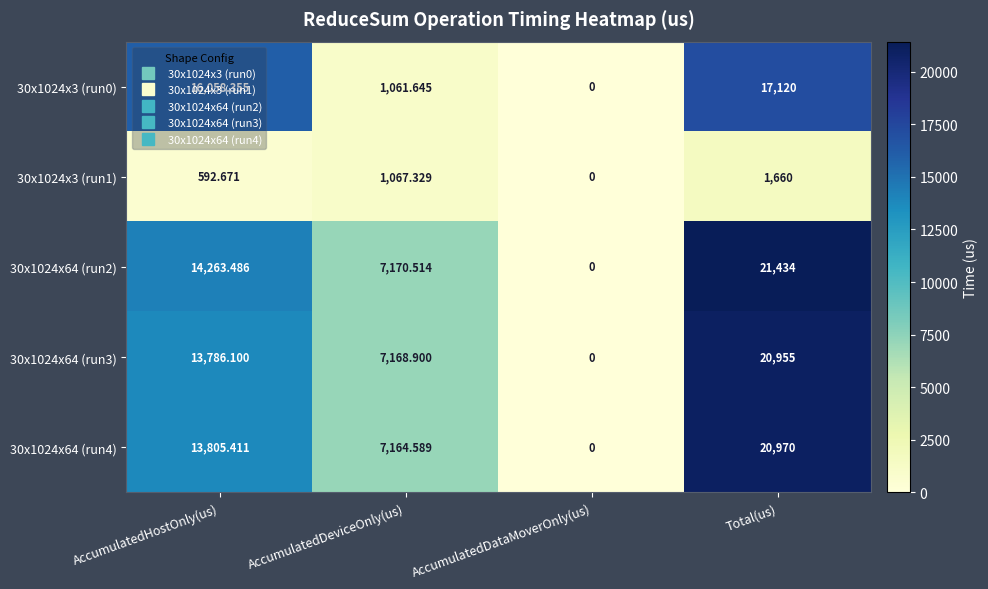

Which category has the highest value in the 30x1024x3 (run0) series?

Total(us)